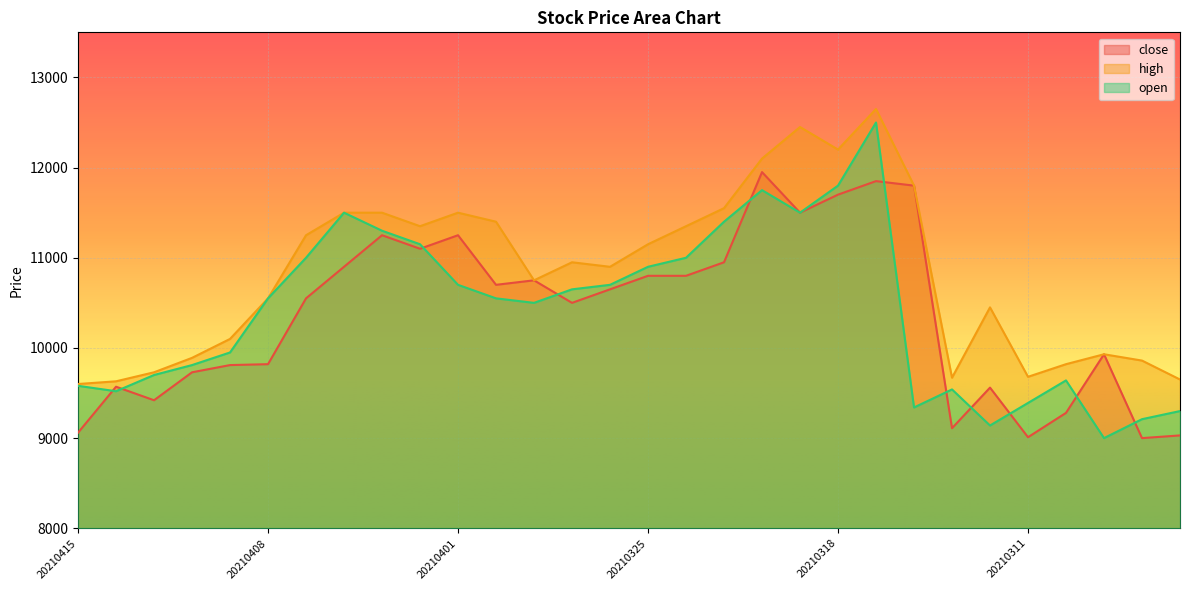

In close, how many points are lower than both neighbors (excluding endpoints)?

8